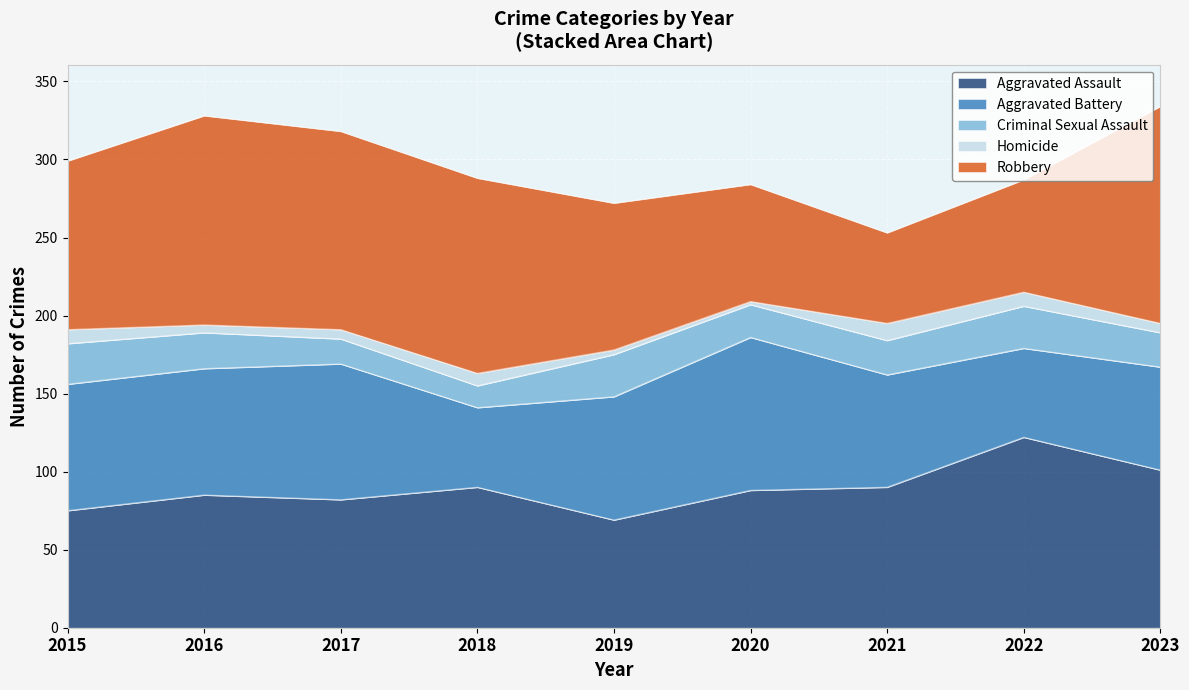

Which category has the highest value across all series?

2023